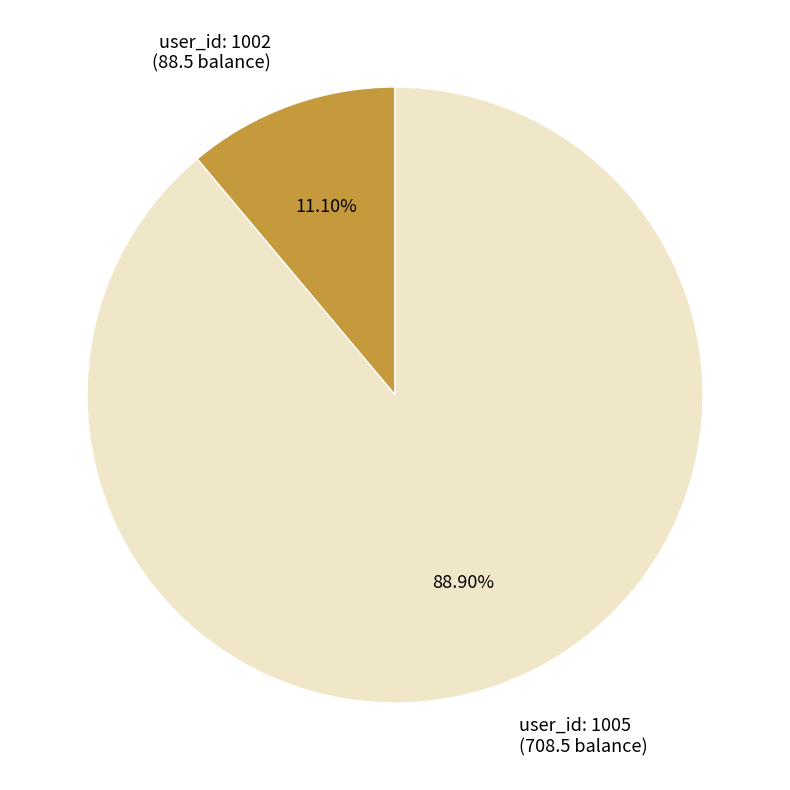

Is there a majority slice in this chart?

Yes